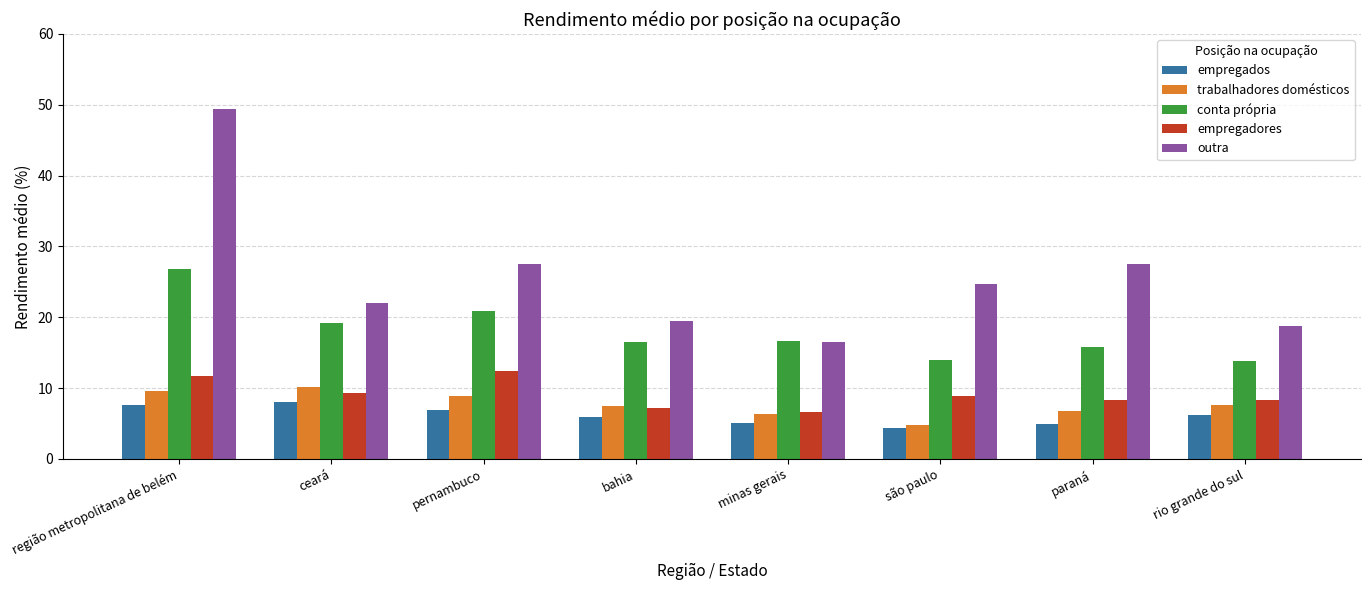

Does the chart contain stacked bars?

No